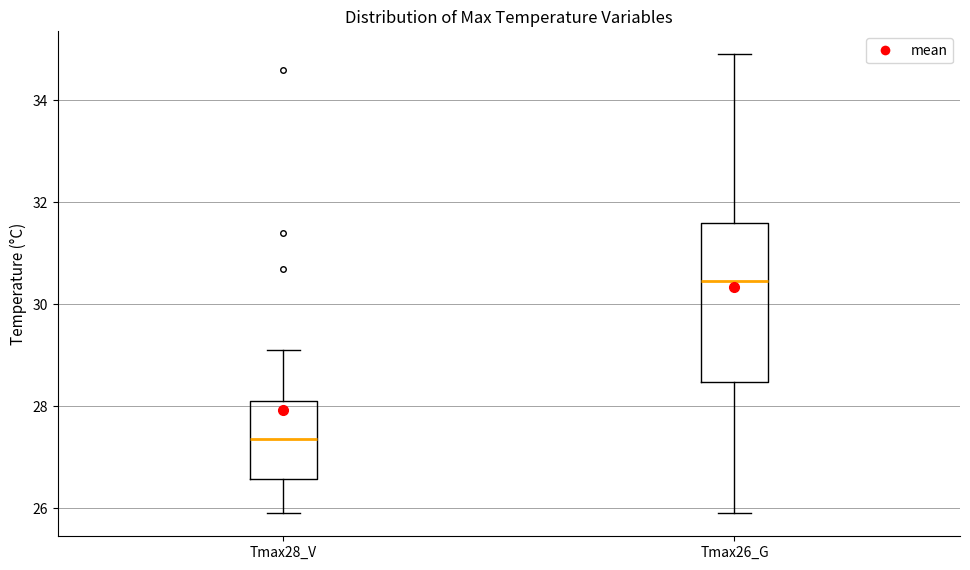

Which box has the highest median line?

Tmax26_G